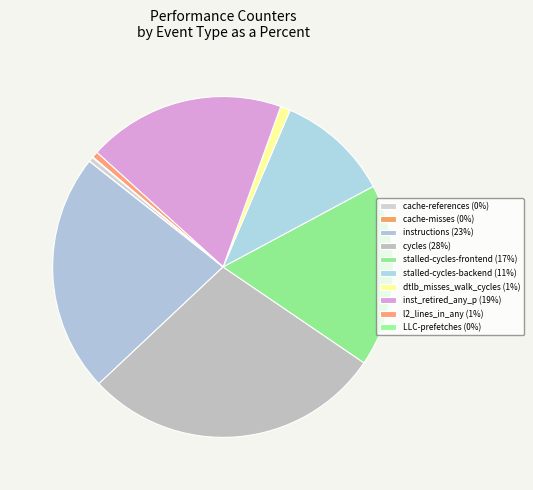

To the nearest percent, what is the difference between the instructions and cache-misses slice percentages?

23%